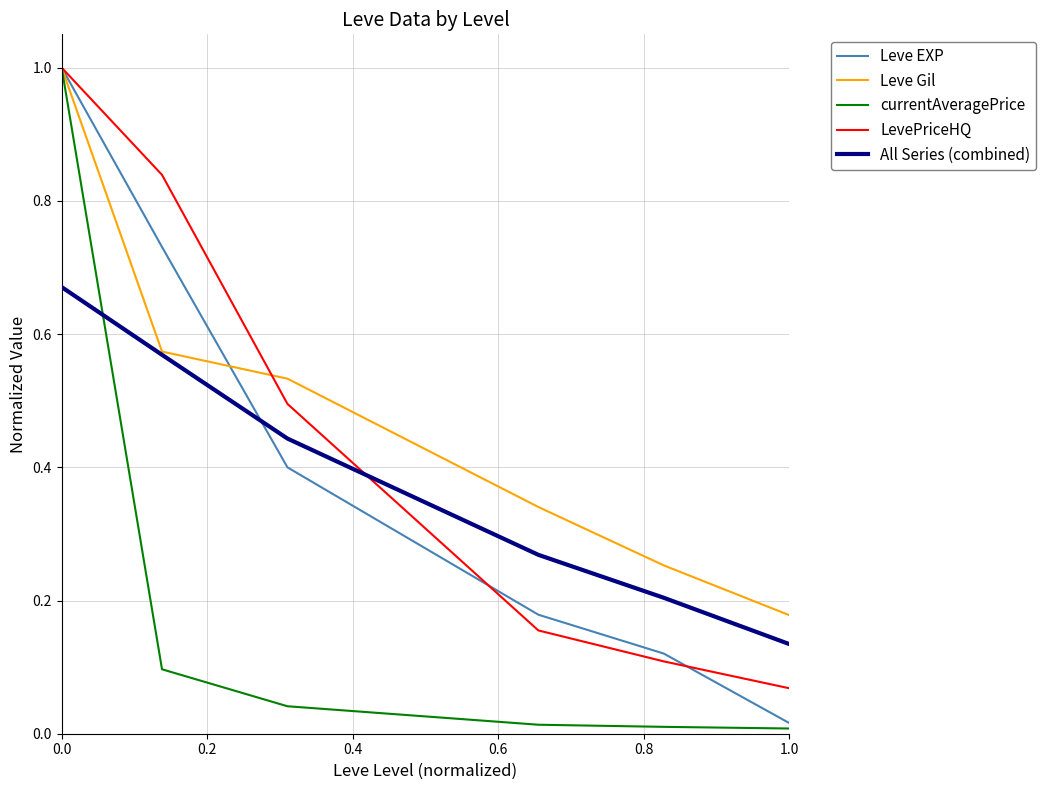

Which series has the widest spread of values?

currentAveragePrice